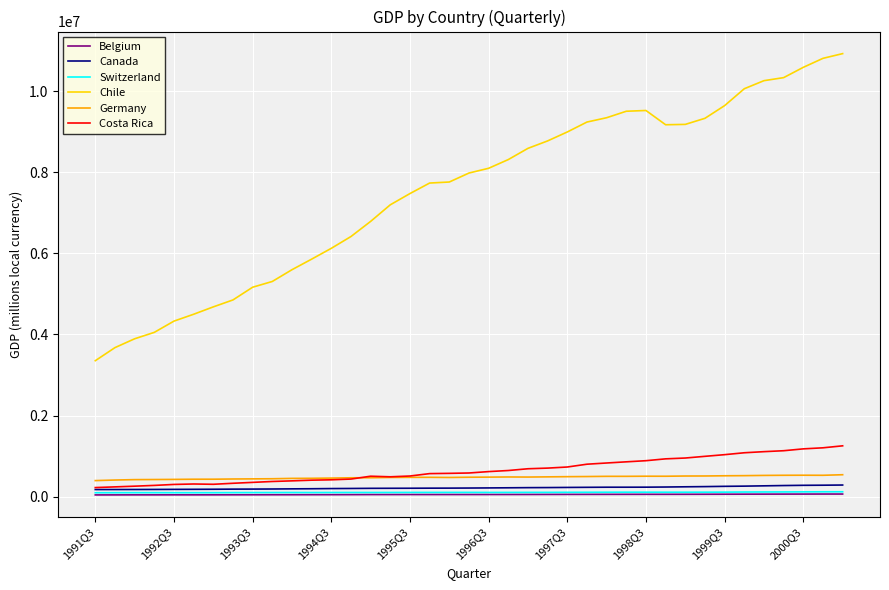

Which series has the widest spread of values?

Chile